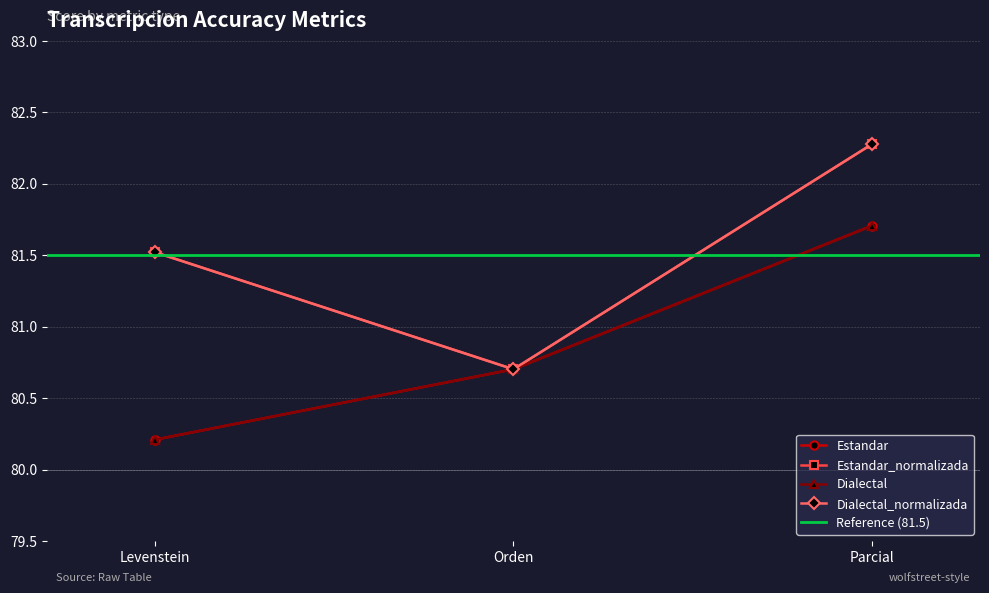

Rank the categories by Estandar_normalizada value from highest to lowest.

Parcial, Levenstein, Orden